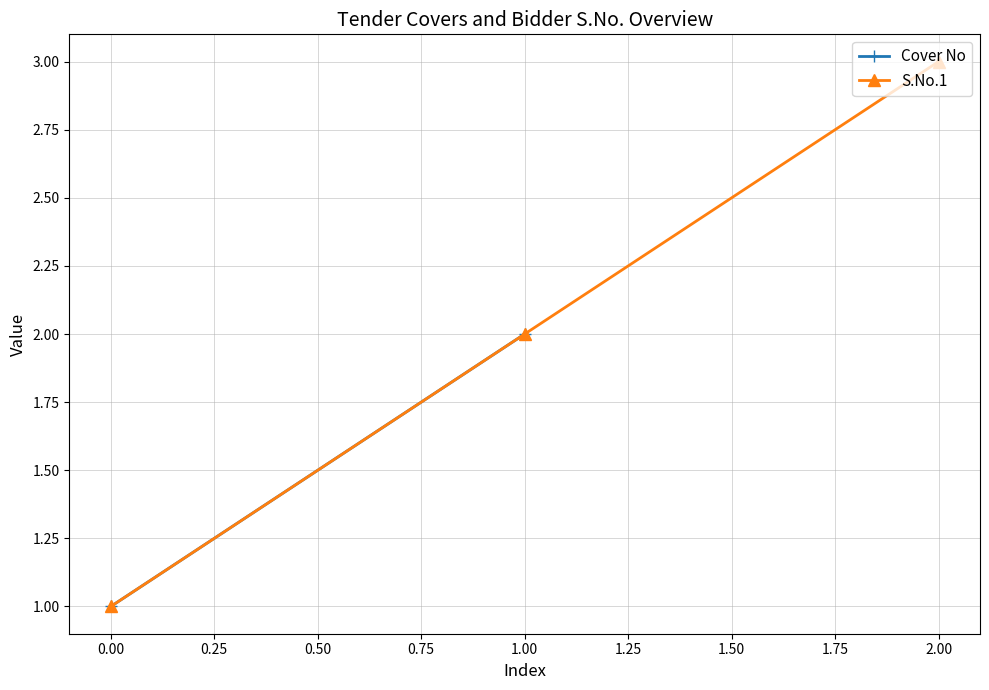

Rank the categories by S.No.1 value from highest to lowest.

2.00, 1.00, 0.00